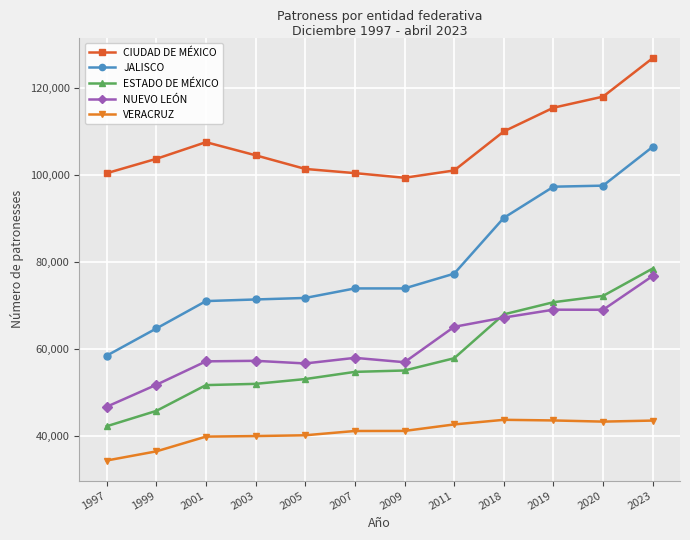

Is it true that CIUDAD DE MÉXICO equals 42612 at 2018?

False